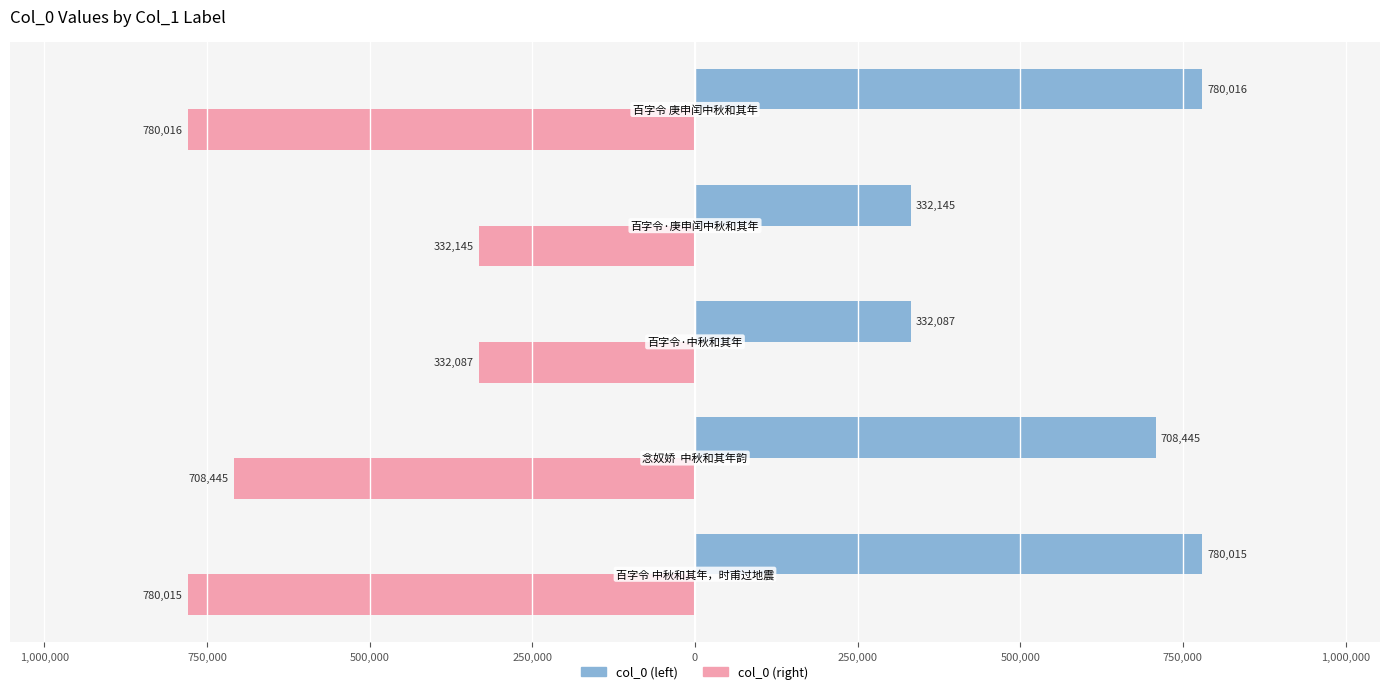

Reading left to right, transcribe all the data shown in this chart.

col_0 (left): 780015	708445	332087	332145	780016
col_0 (right): -780015	-708445	-332087	-332145	-780016